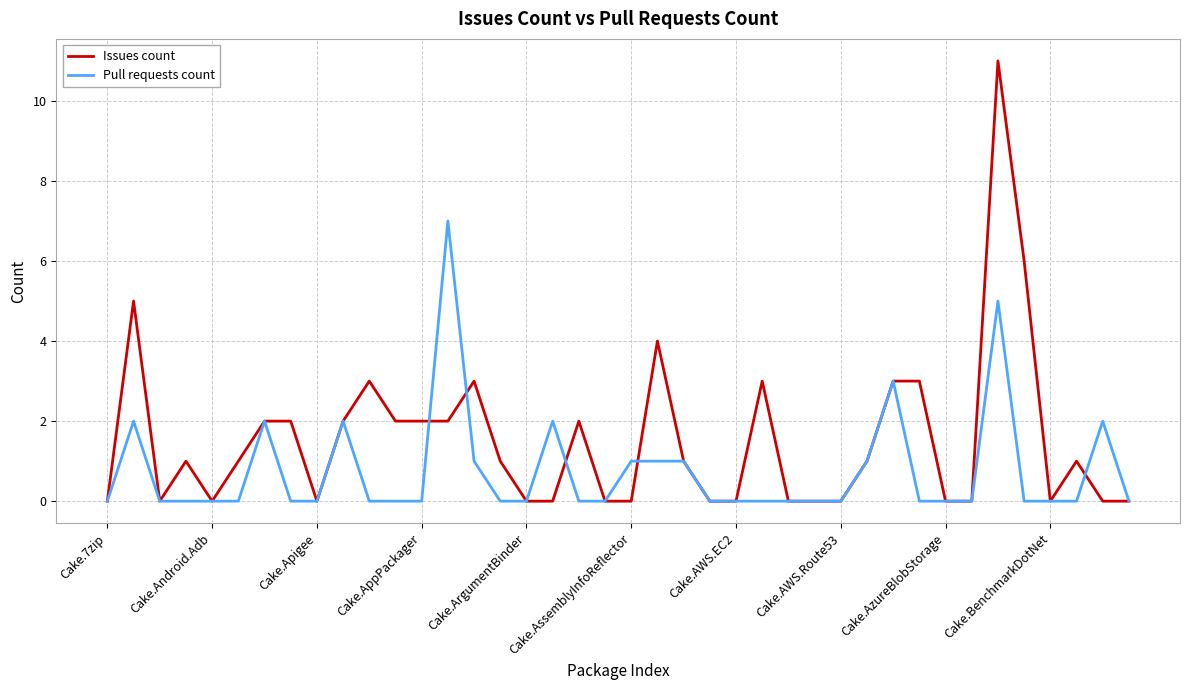

How many lines are shown in the chart?

2